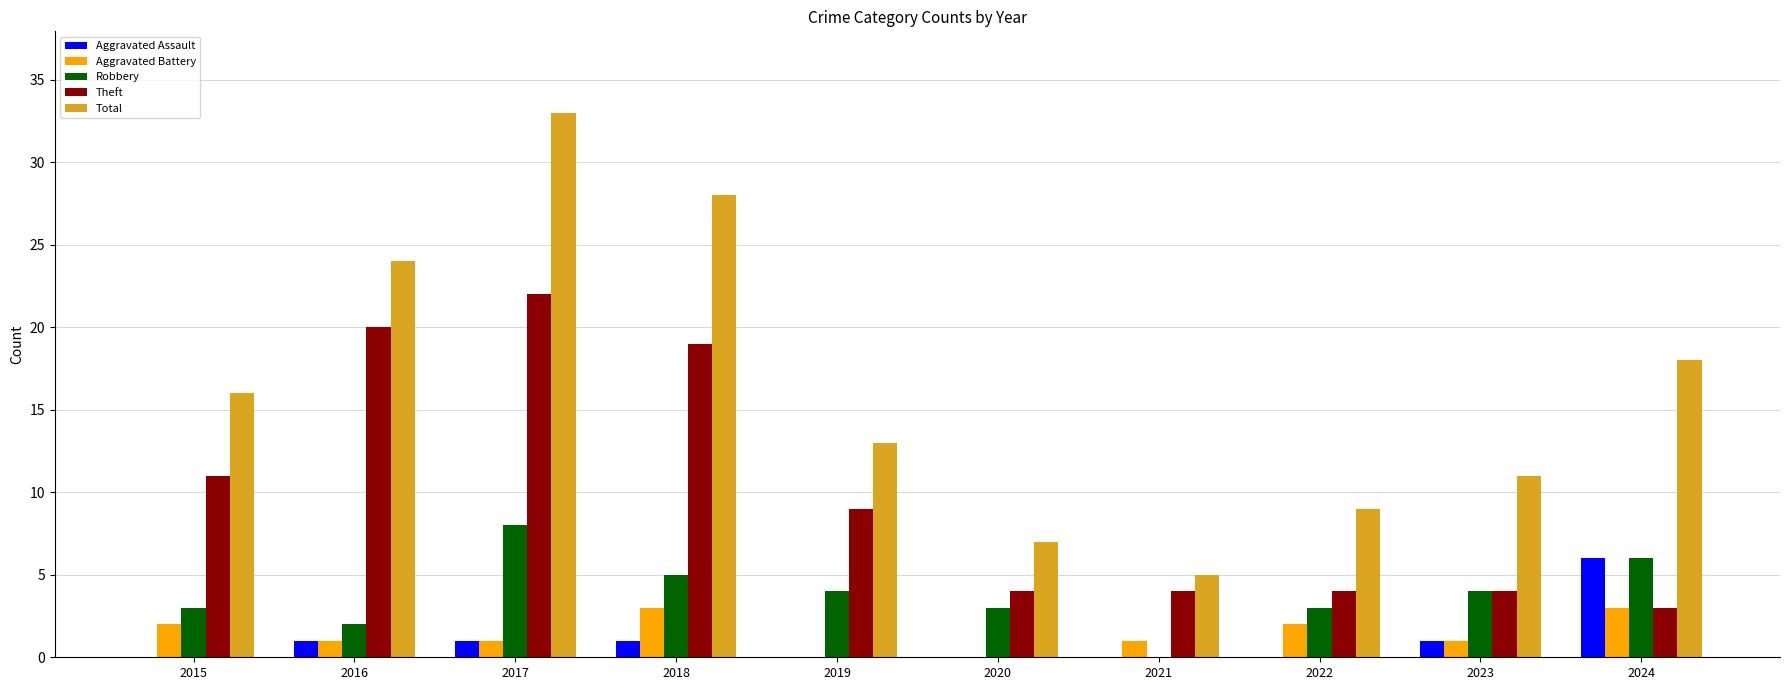

How many groups of bars are there?

10